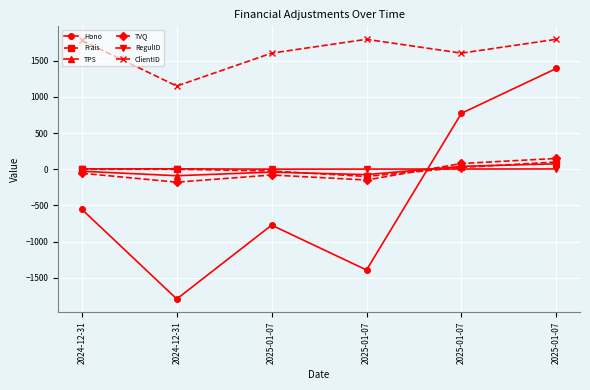

Is this an area chart (filled region under the line)?

No